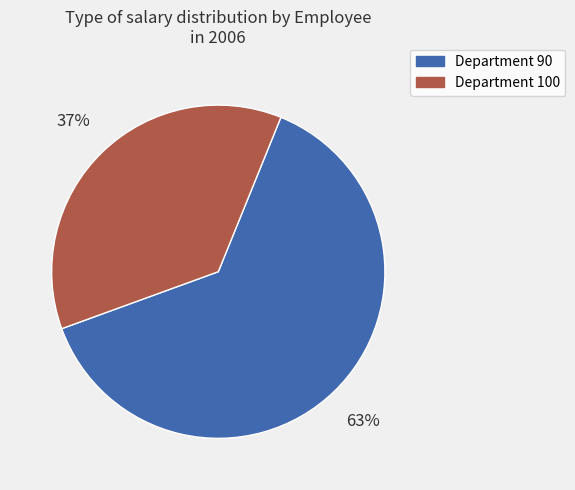

To the nearest percent, what percentage of the pie is Department 100?

37%